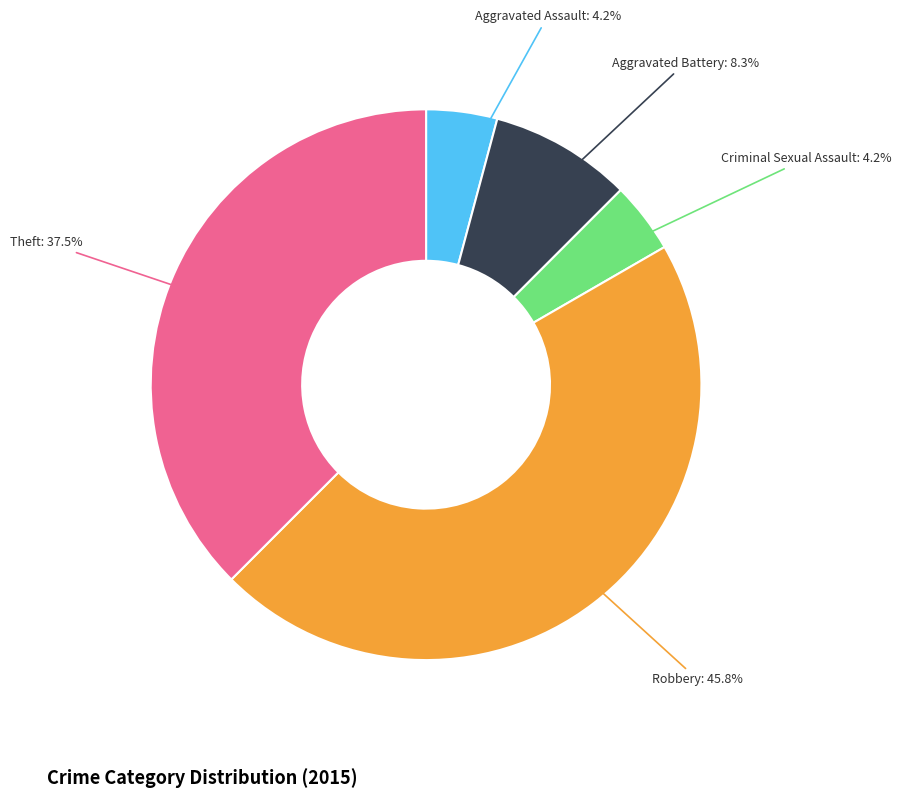

Does any single category account for the majority?

No